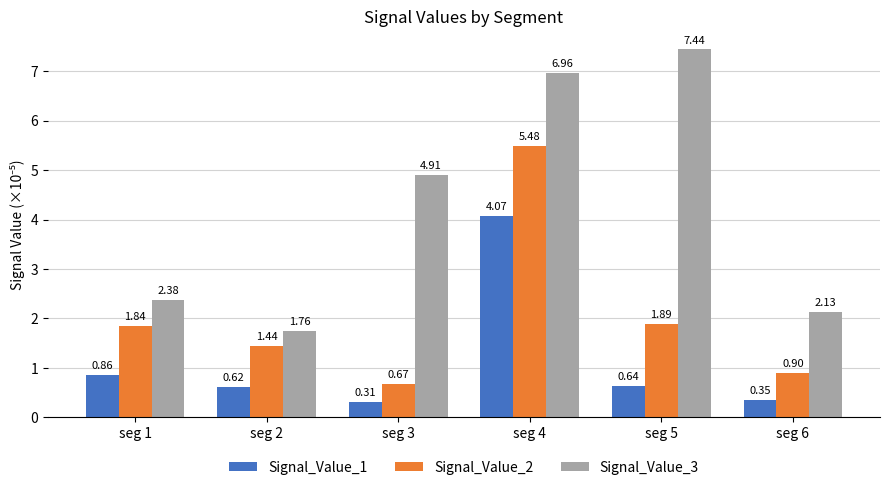

Which series changed the most between seg 1 and seg 3?

Signal_Value_3